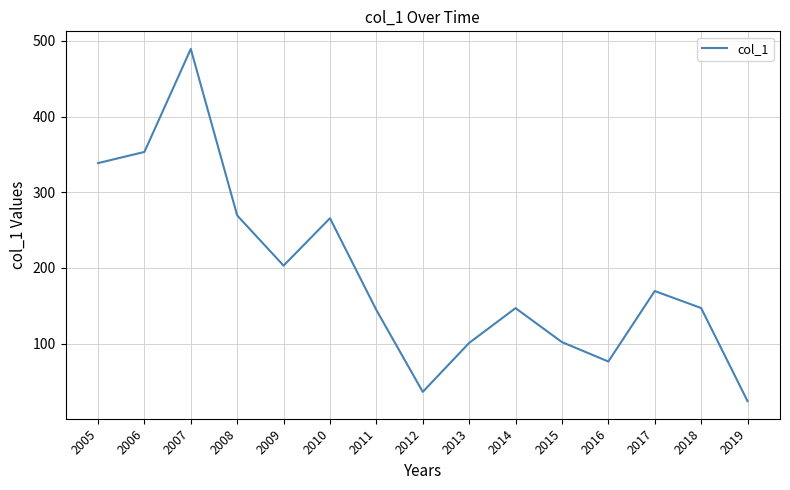

Where is the first local minimum?

2009